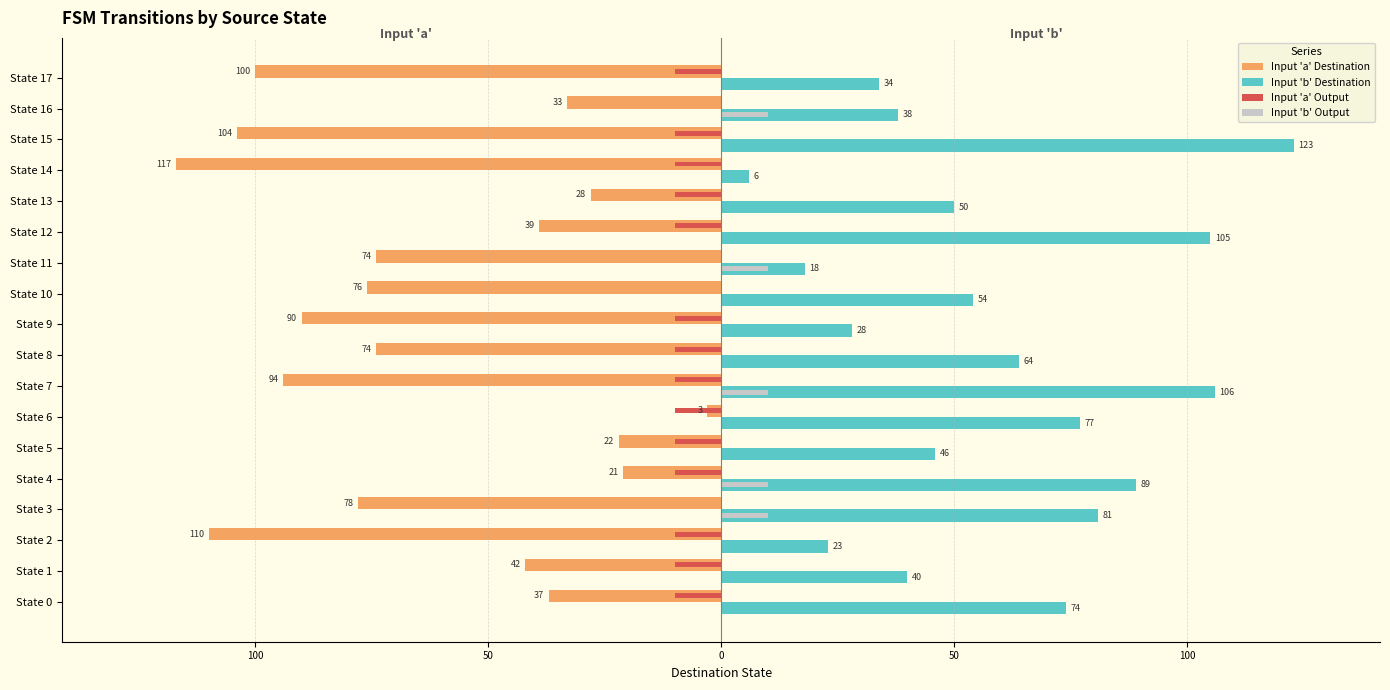

What are all the series names shown in the legend?

Input 'a' Destination, Input 'b' Destination, Input 'a' Output, Input 'b' Output